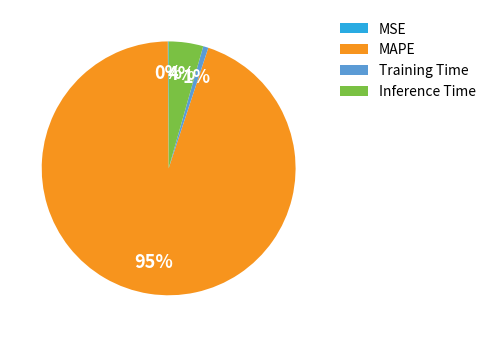

Is there a majority slice in this chart?

Yes